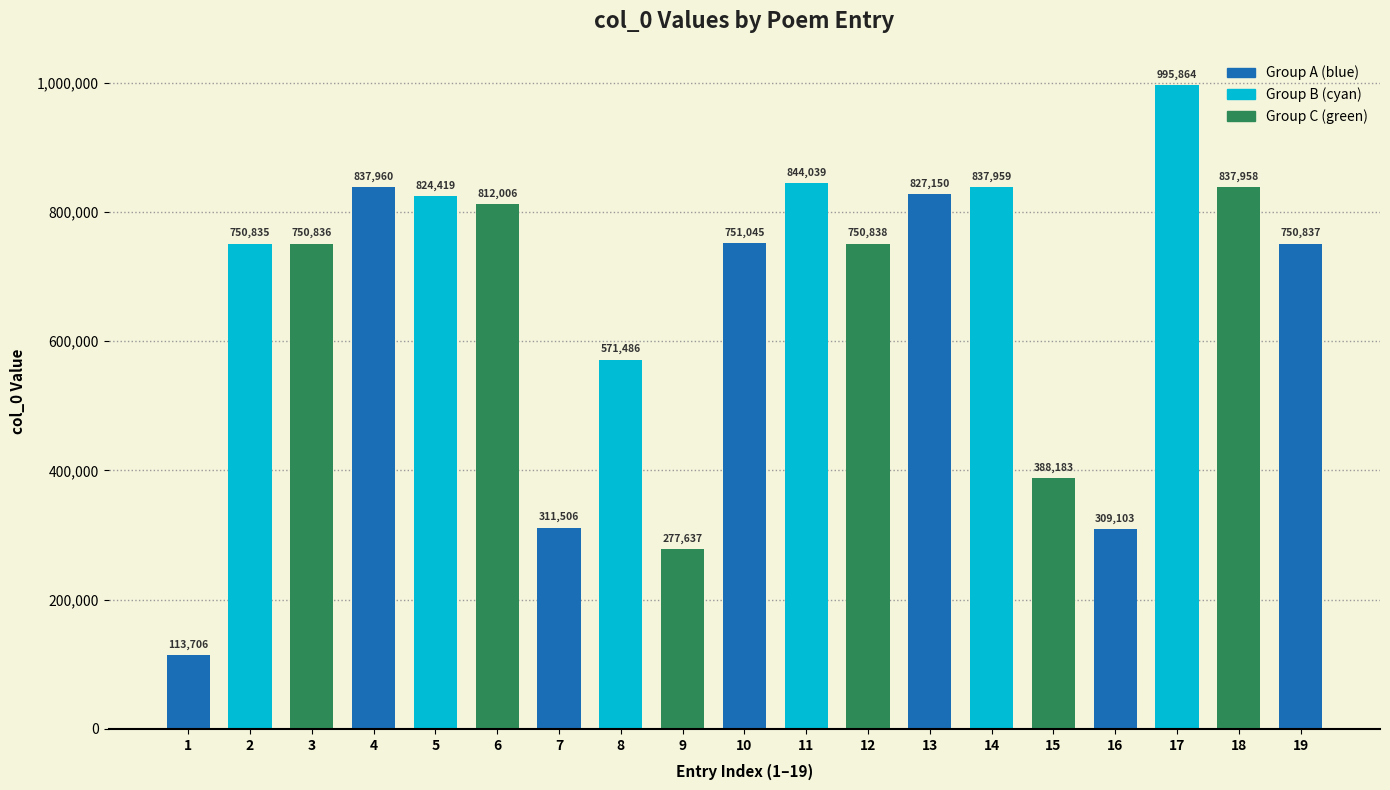

Rank the categories by value from highest to lowest.

17, 11, 4, 14, 18, 13, 5, 6, 10, 12, 19, 3, 2, 8, 15, 7, 16, 9, 1